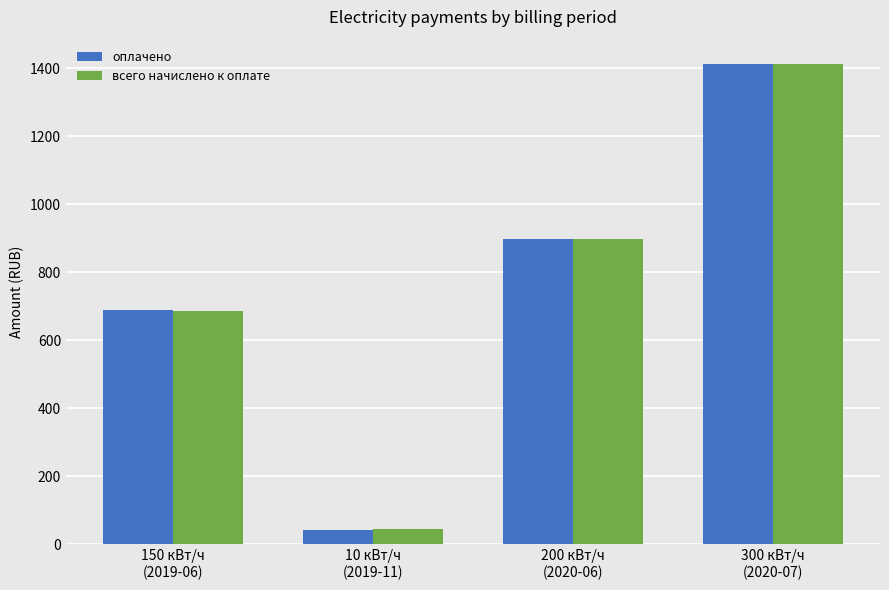

How many series are shown in this chart?

2